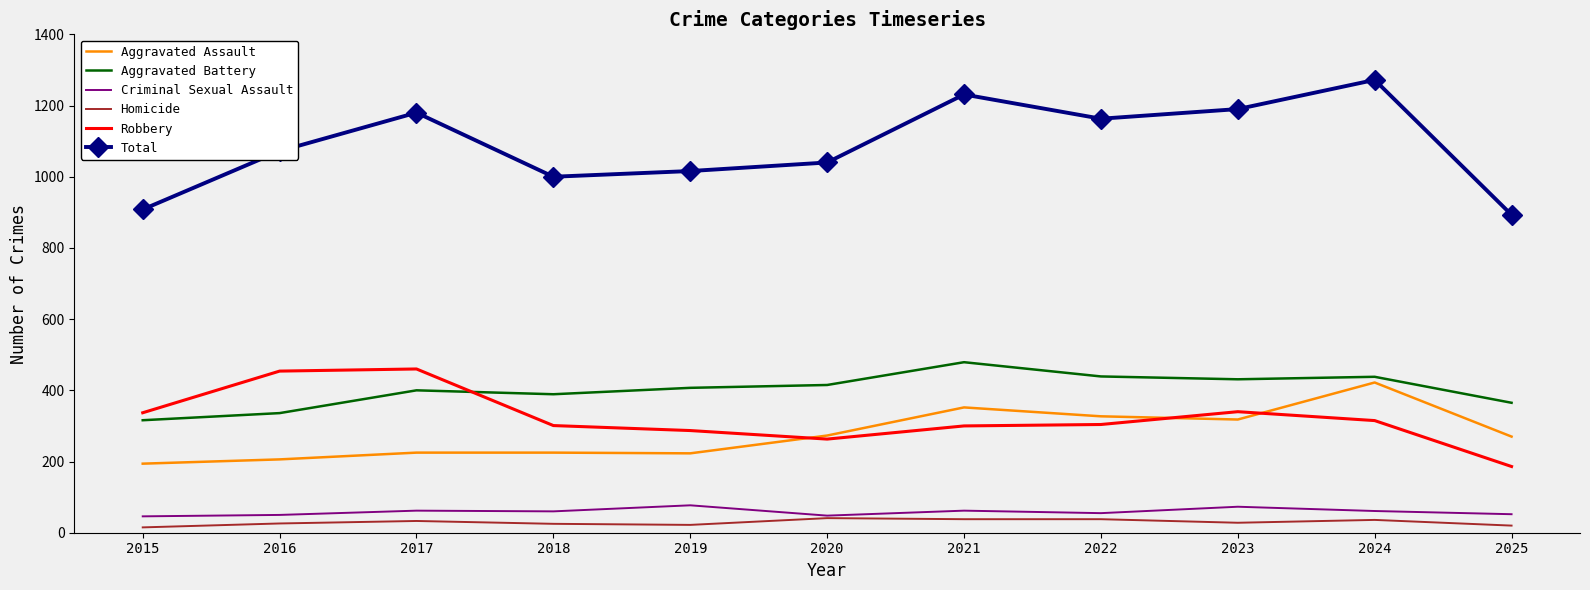

Is it true that Total equals 1180 at 2017?

True